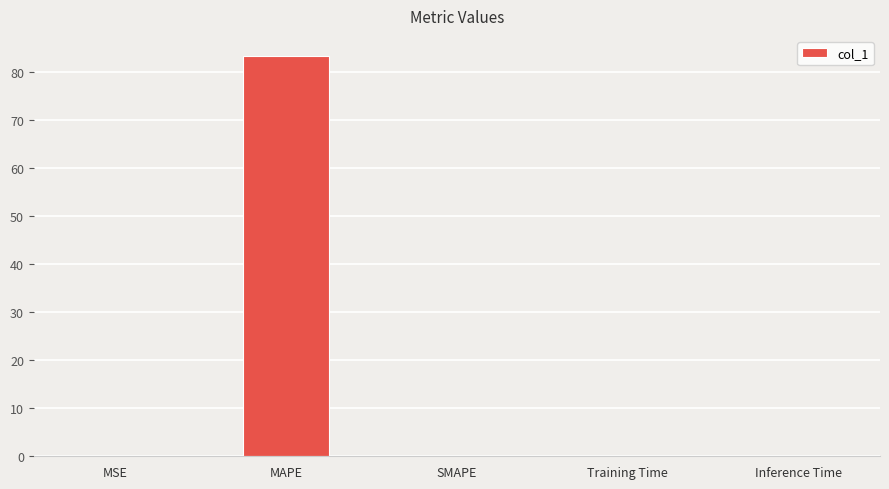

The value at SMAPE is 0.0. True or false?

True